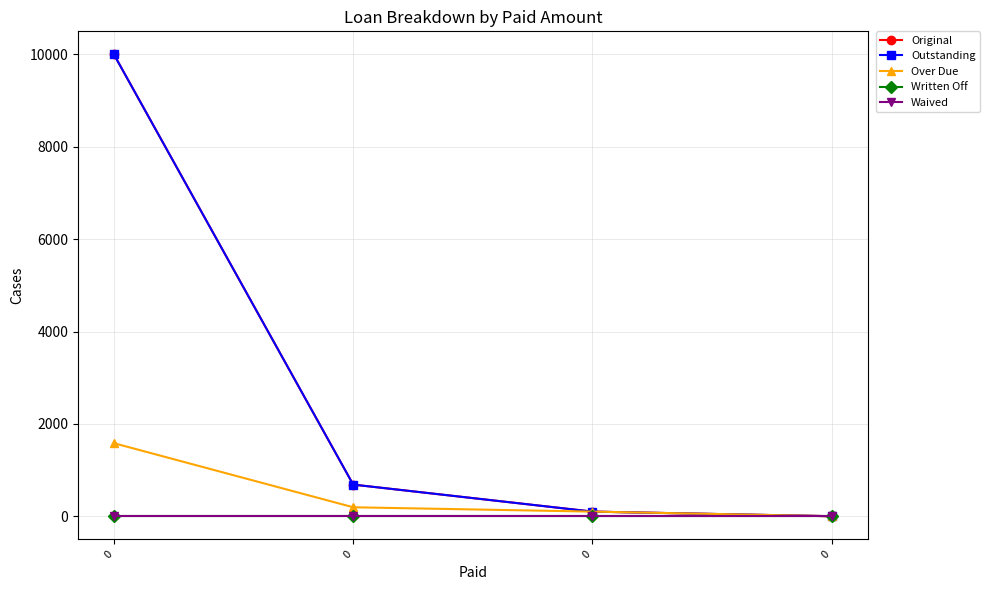

Is this an area chart (filled region under the line)?

No